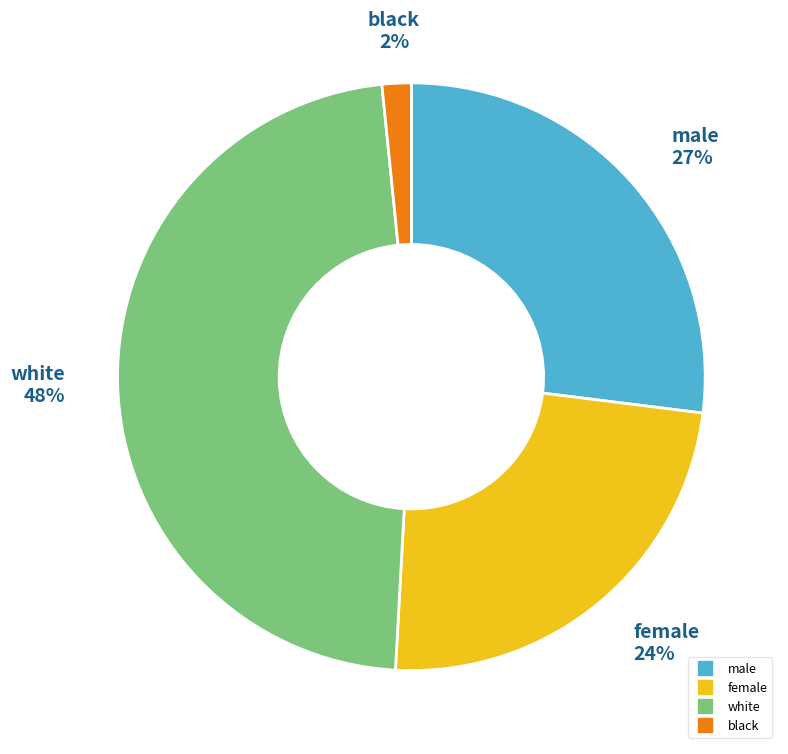

To the nearest percent, what is the difference between the largest and smallest slice percentages?

46%